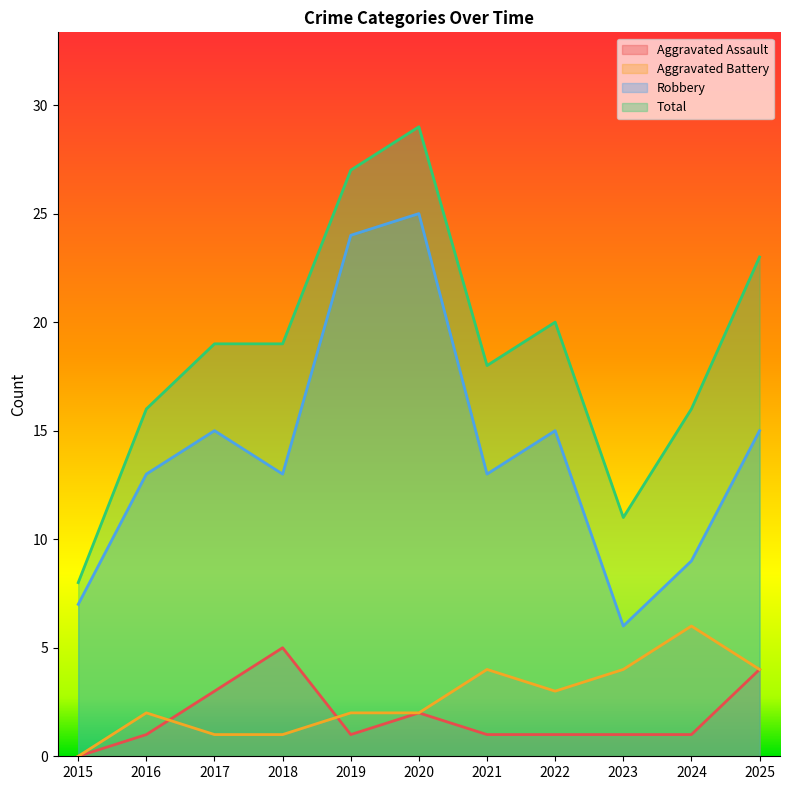

True or false: Robbery and Aggravated Assault cross at least once.

False